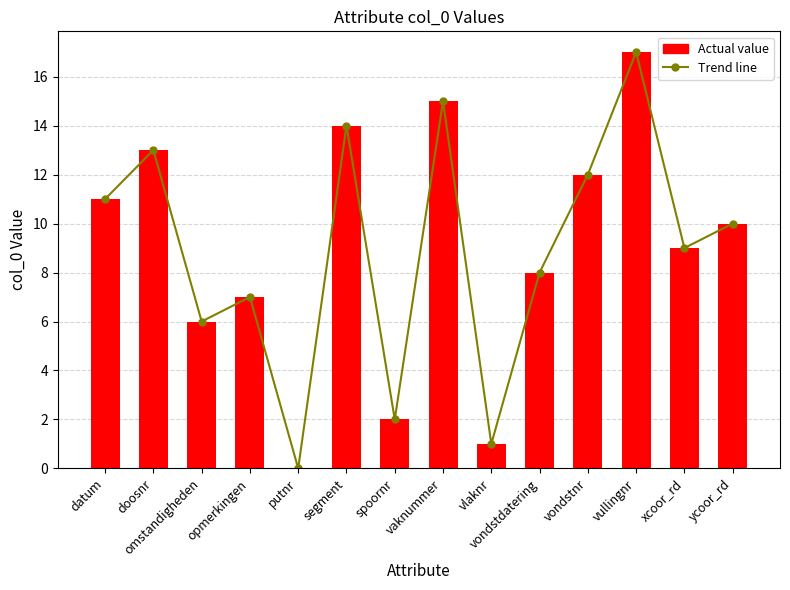

At how many categories does at least one series exceed 5?

11